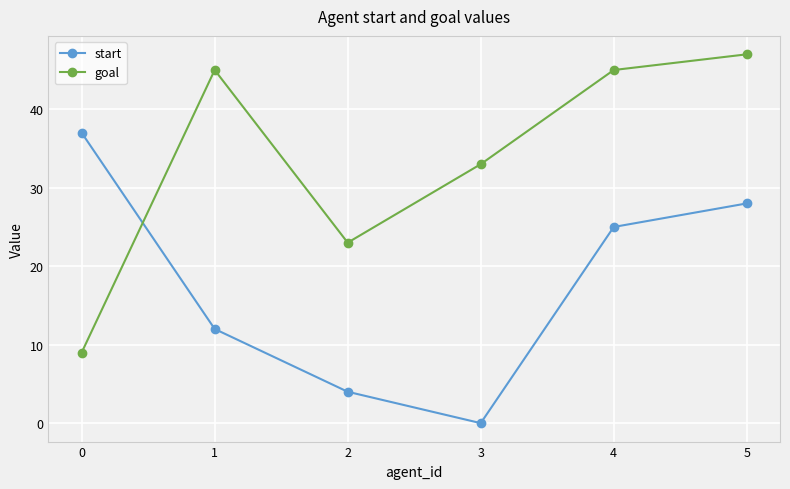

Reading left to right, what are all the values shown in this chart?

start: 37	12	4	0	25	28
goal: 9	45	23	33	45	47